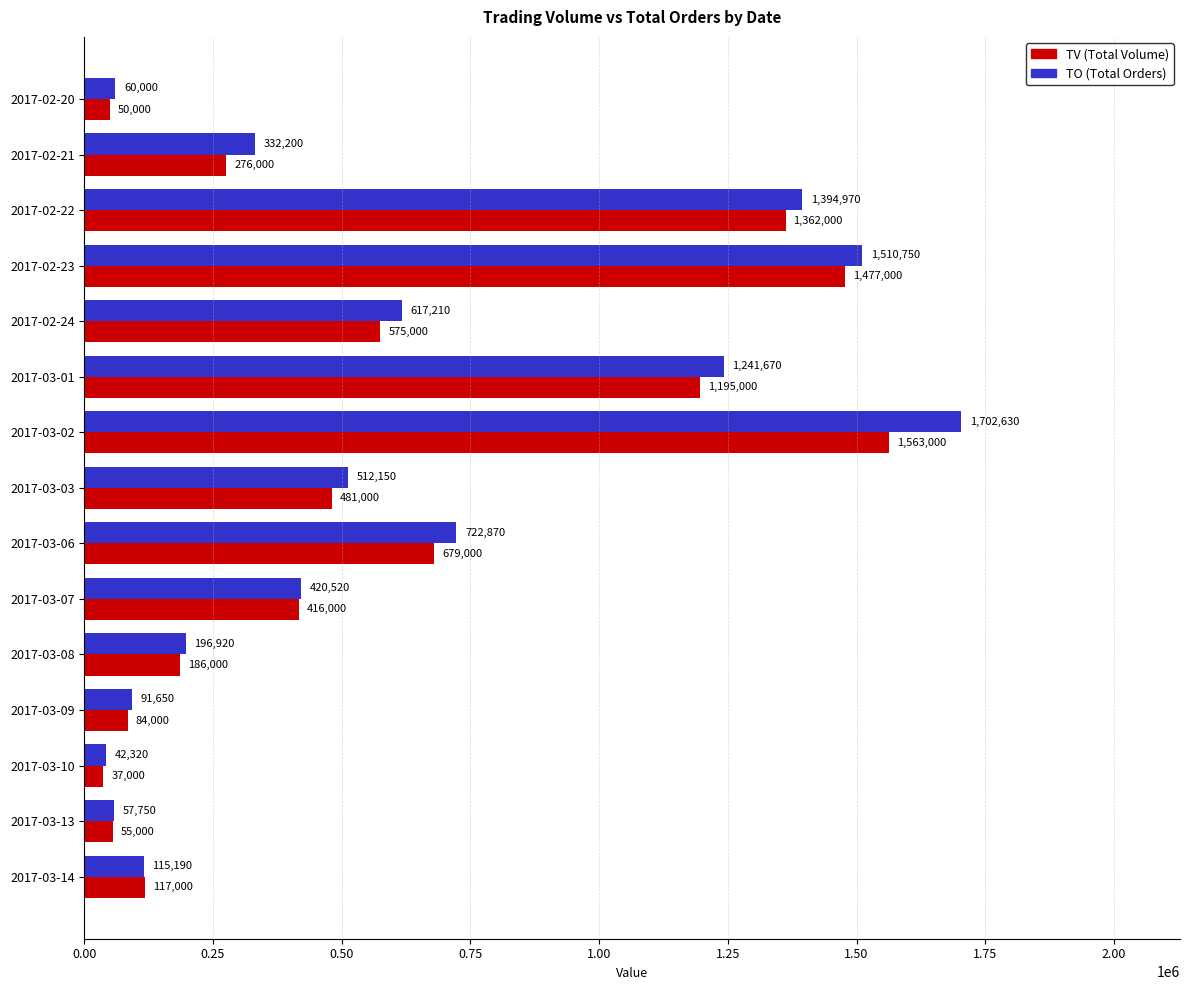

Read the TV (Total Volume) value at 2017-03-06.

679000